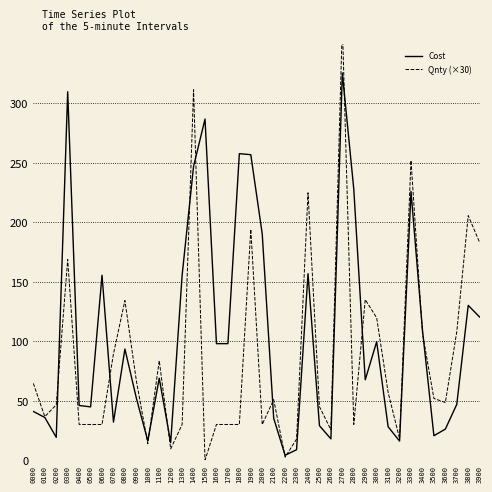

Where is the first local maximum for Qnty (×30)?

0300